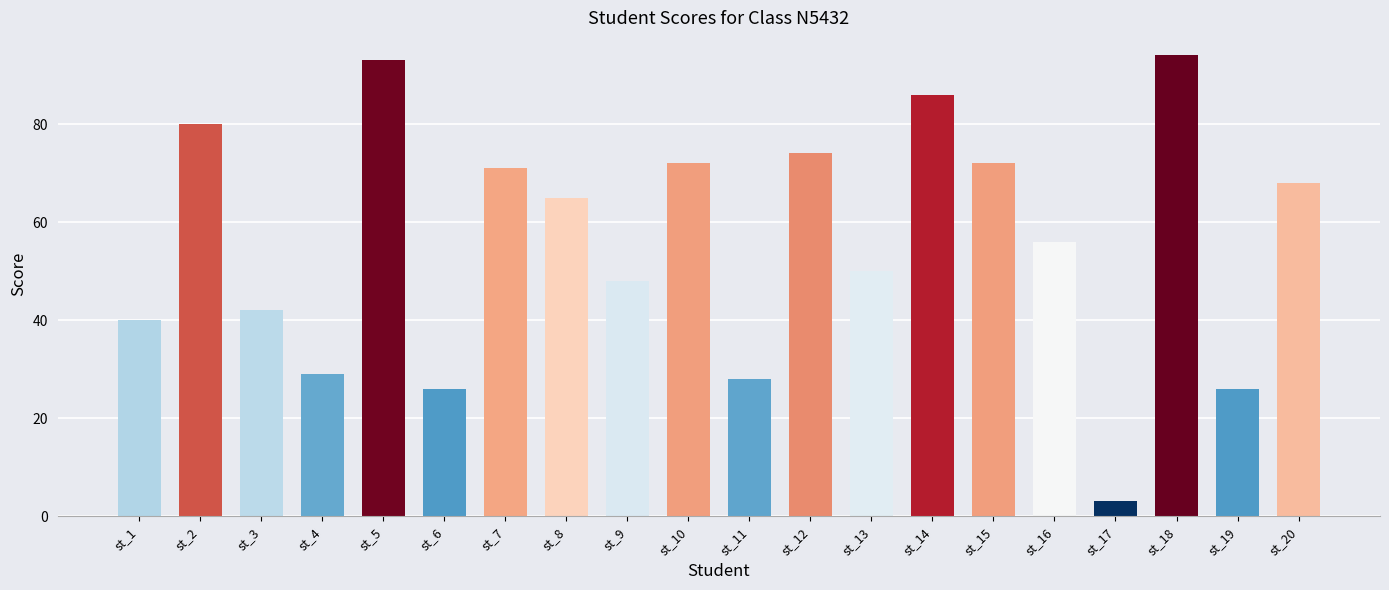

What is the value of the 6th bar from the left?

26